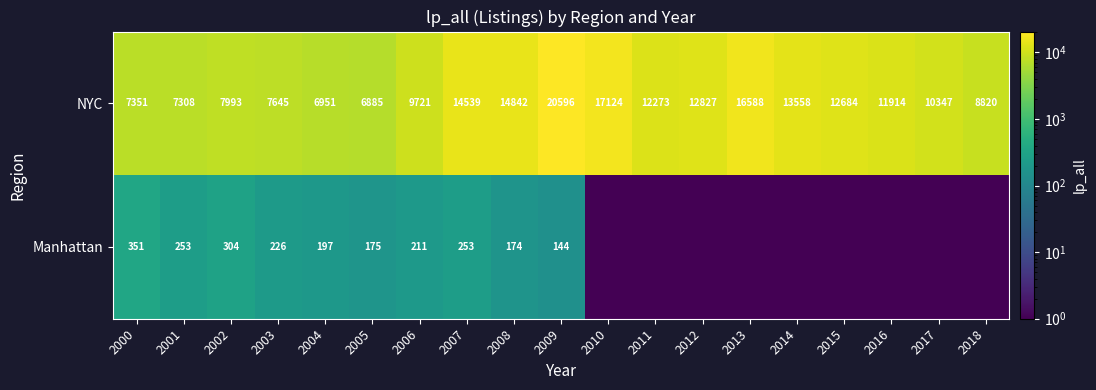

True or false: NYC has a value of 13268.0 at 2009.

False